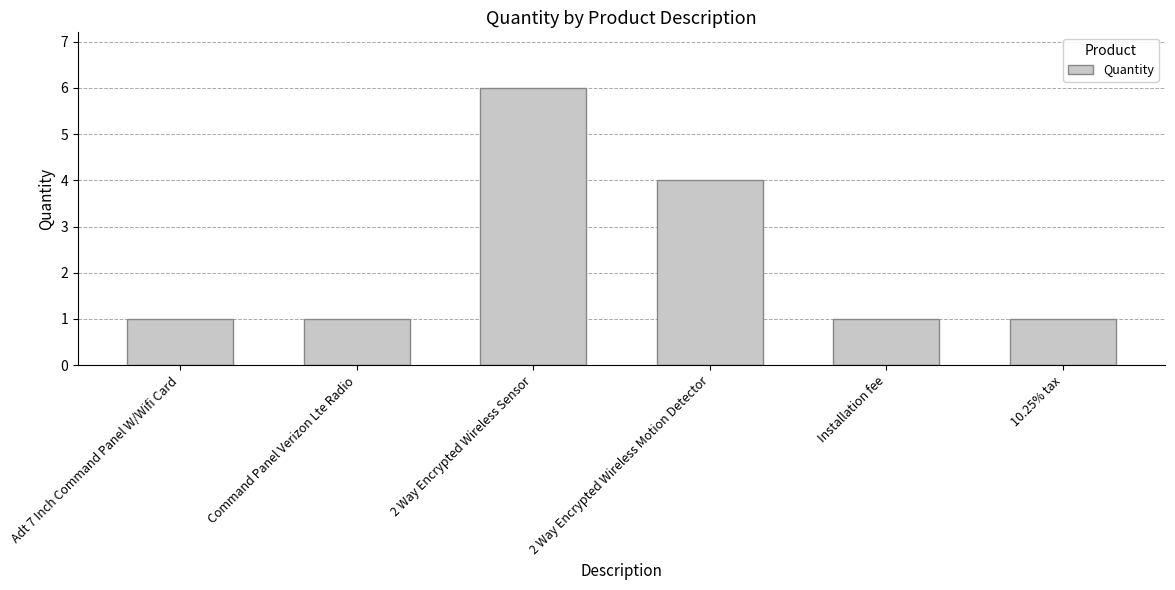

Approximately how many times larger is the value at 10.25% tax compared to Installation fee?

1.0